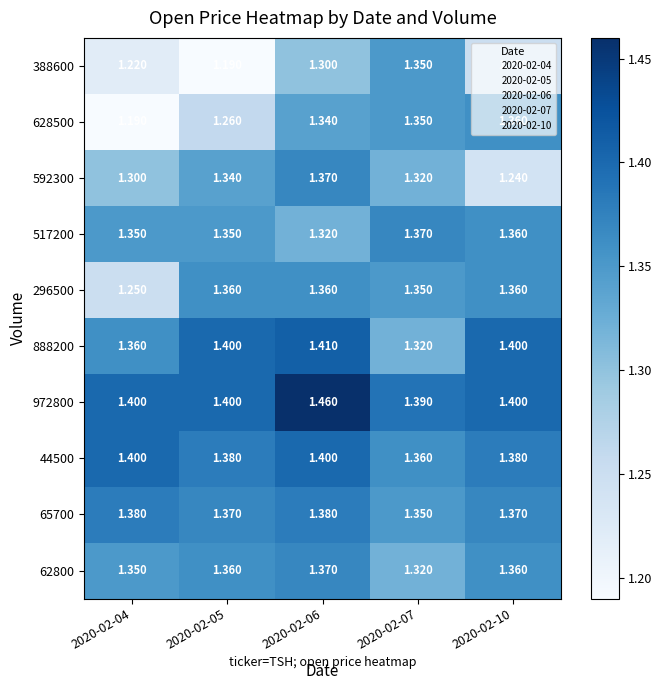

Is the value of 888200 at 2020-02-06 greater than the value of 62800 at 2020-02-05?

Yes